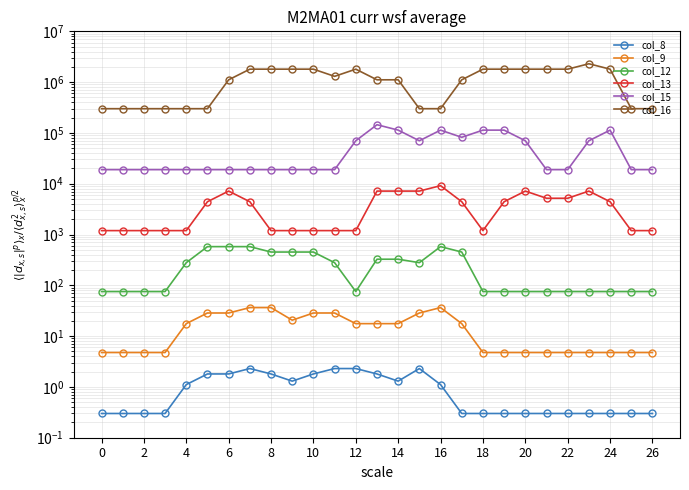

Which series has the largest total across all categories?

col_16